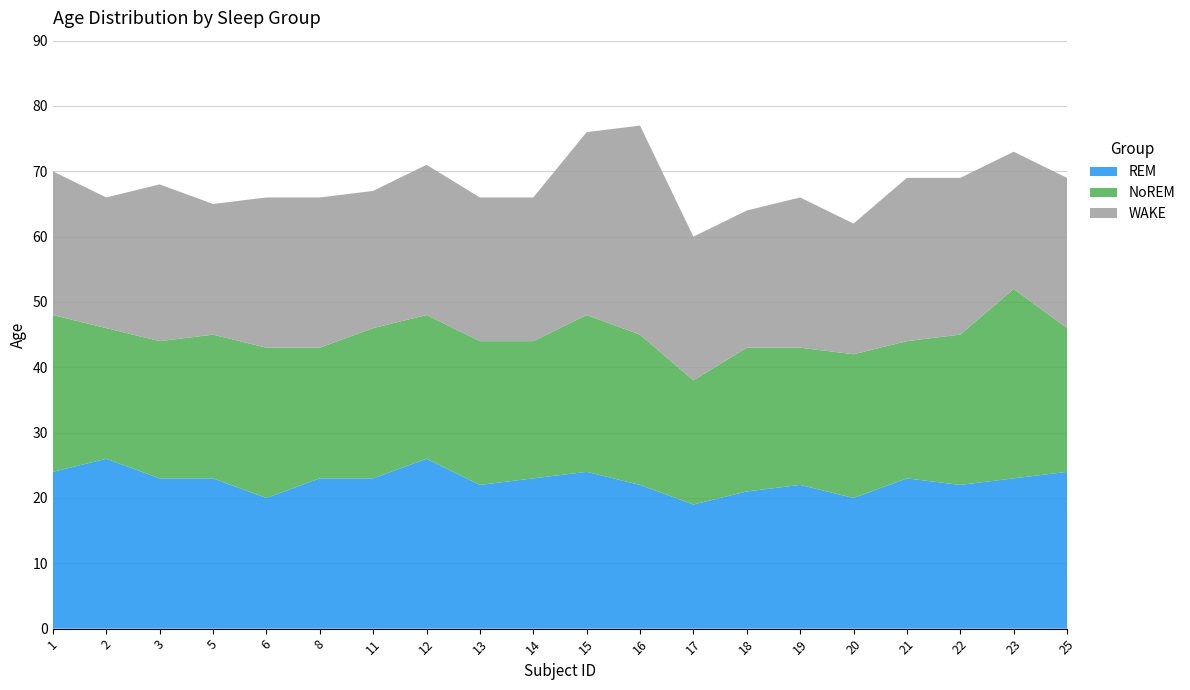

Reading right to left, list all the values displayed in this chart.

REM: 25=24	23=23	22=22	21=23	20=20	19=22	18=21	17=19	16=22	15=24	14=23	13=22	12=26	11=23	8=23	6=20	5=23	3=23	2=26	1=24
NoREM: 25=22	23=29	22=23	21=21	20=22	19=21	18=22	17=19	16=23	15=24	14=21	13=22	12=22	11=23	8=20	6=23	5=22	3=21	2=20	1=24
WAKE: 25=23	23=21	22=24	21=25	20=20	19=23	18=21	17=22	16=32	15=28	14=22	13=22	12=23	11=21	8=23	6=23	5=20	3=24	2=20	1=22